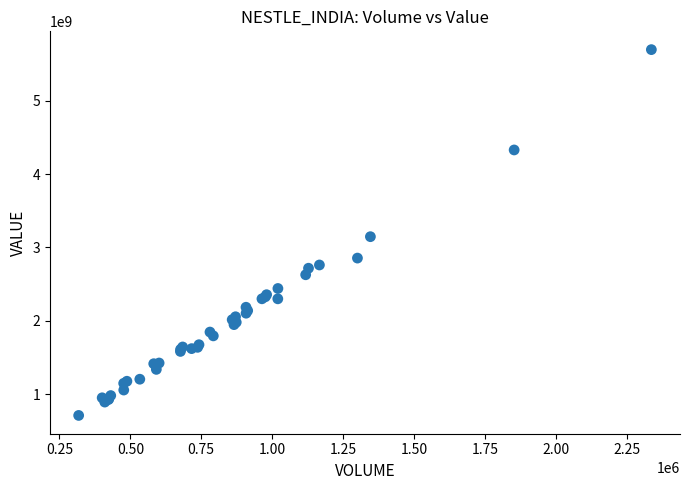

What Y value in the scatter plot is closest to 3202960537?

3146346201.1